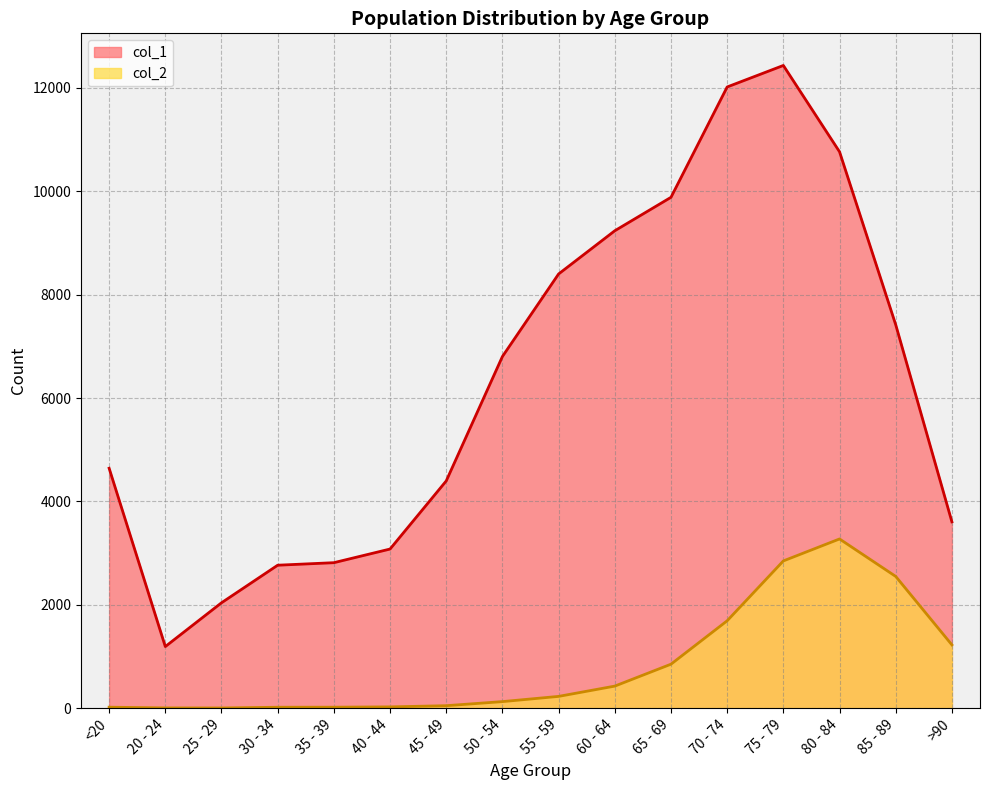

At which category is the sum across all series the highest?

75 - 79